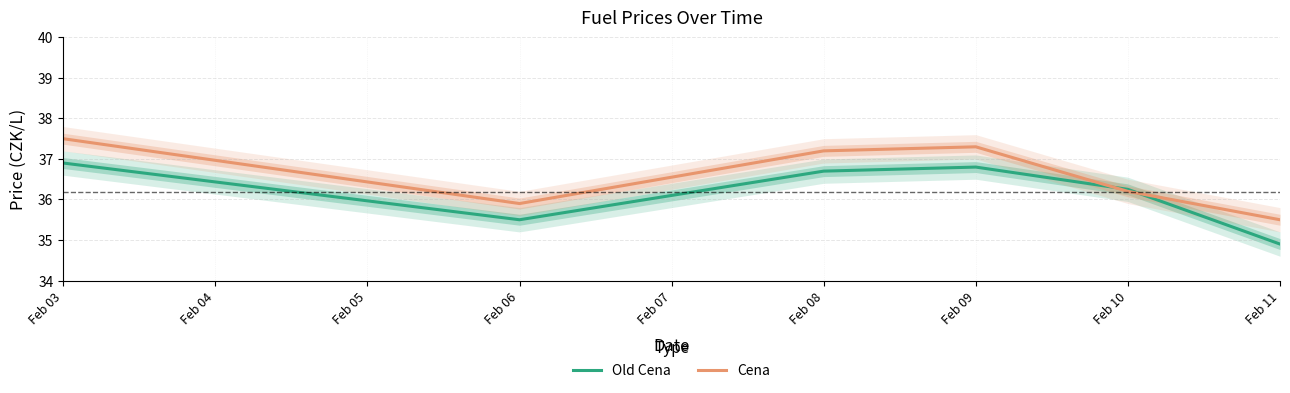

How many distinct data groups are displayed?

2